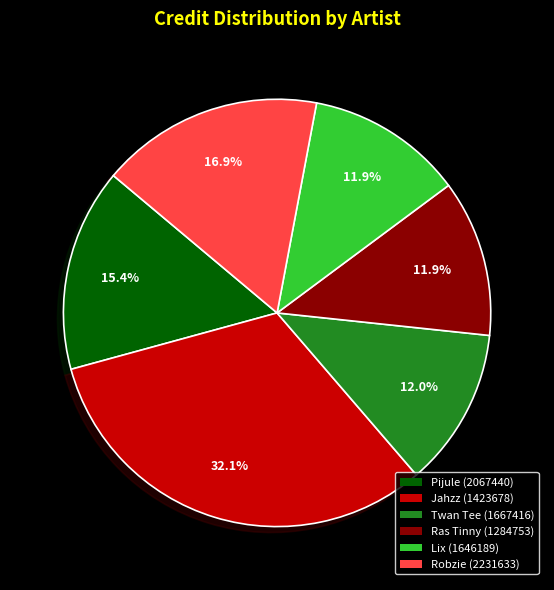

To the nearest percent, what is the difference between the Ras Tinny (1284753) and Jahzz (1423678) slice percentages?

20%